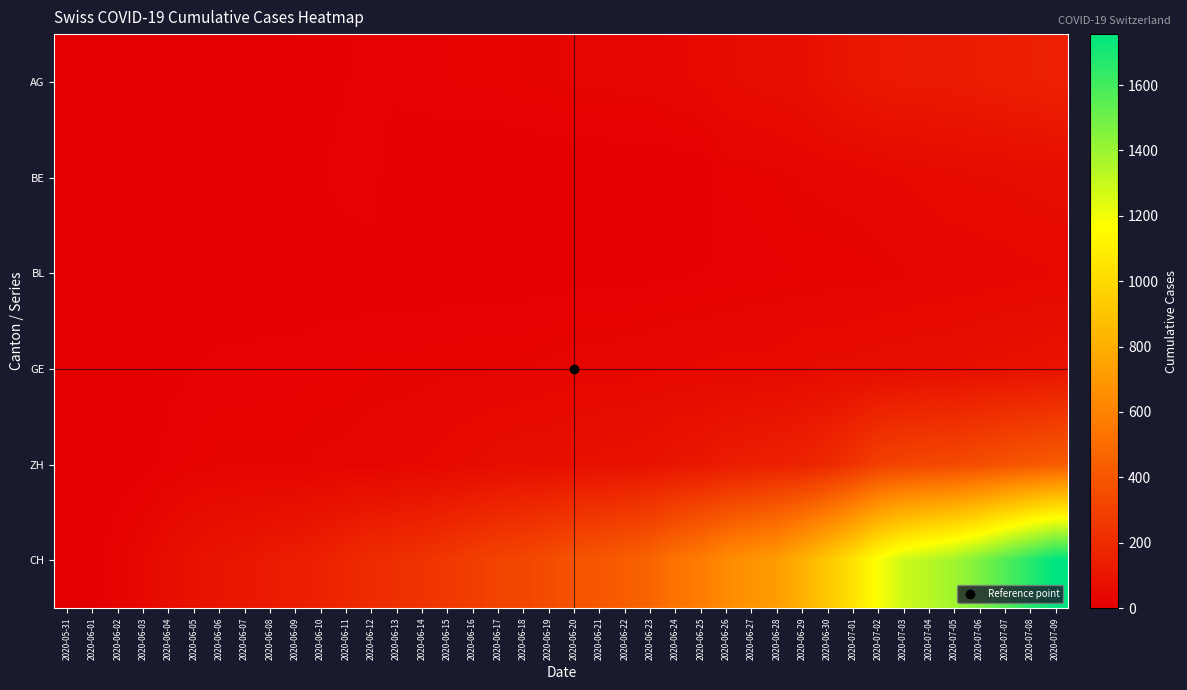

Which label corresponds to the largest value in the chart?

2020-07-09